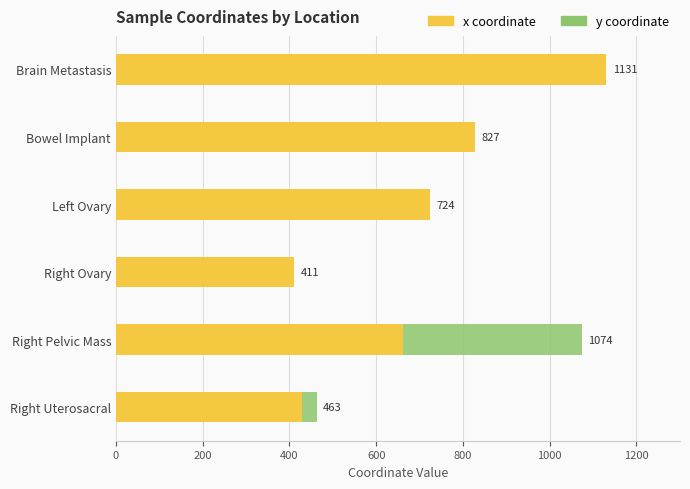

How many values in the y series exceed 463?

2